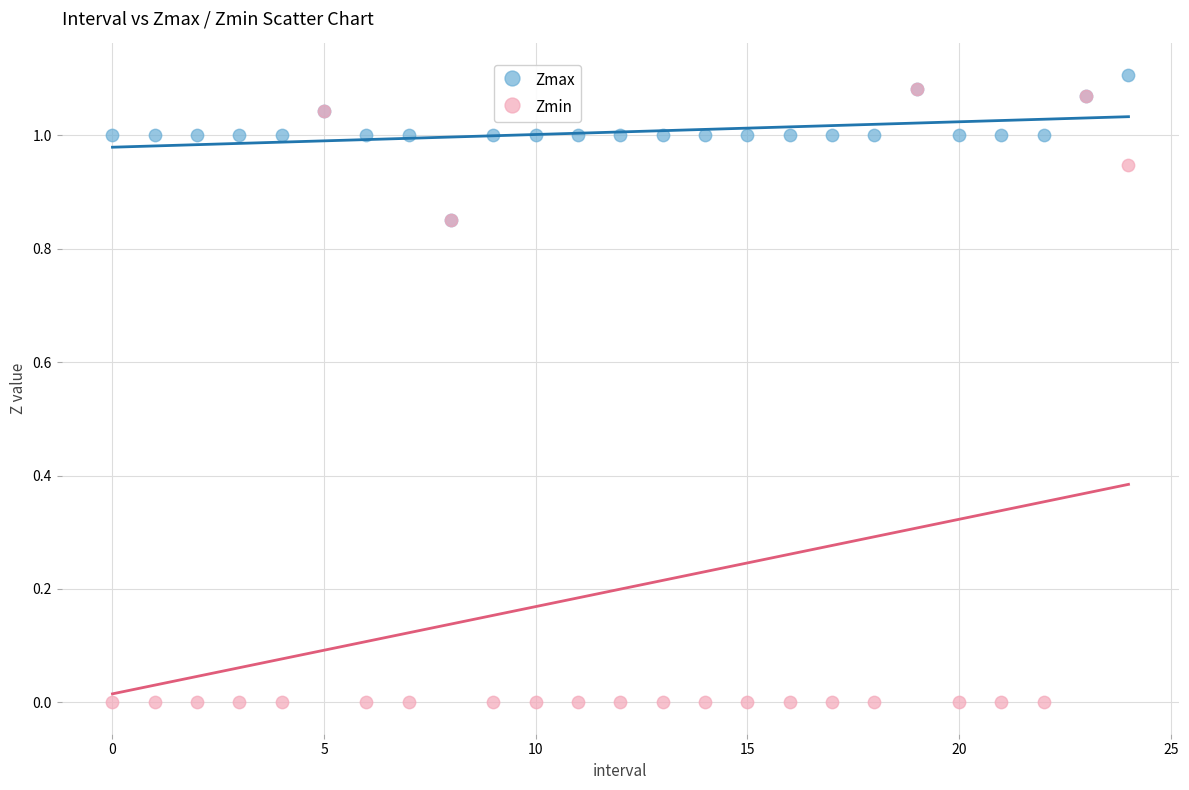

What are all the series names shown in the legend?

Zmax, Zmin